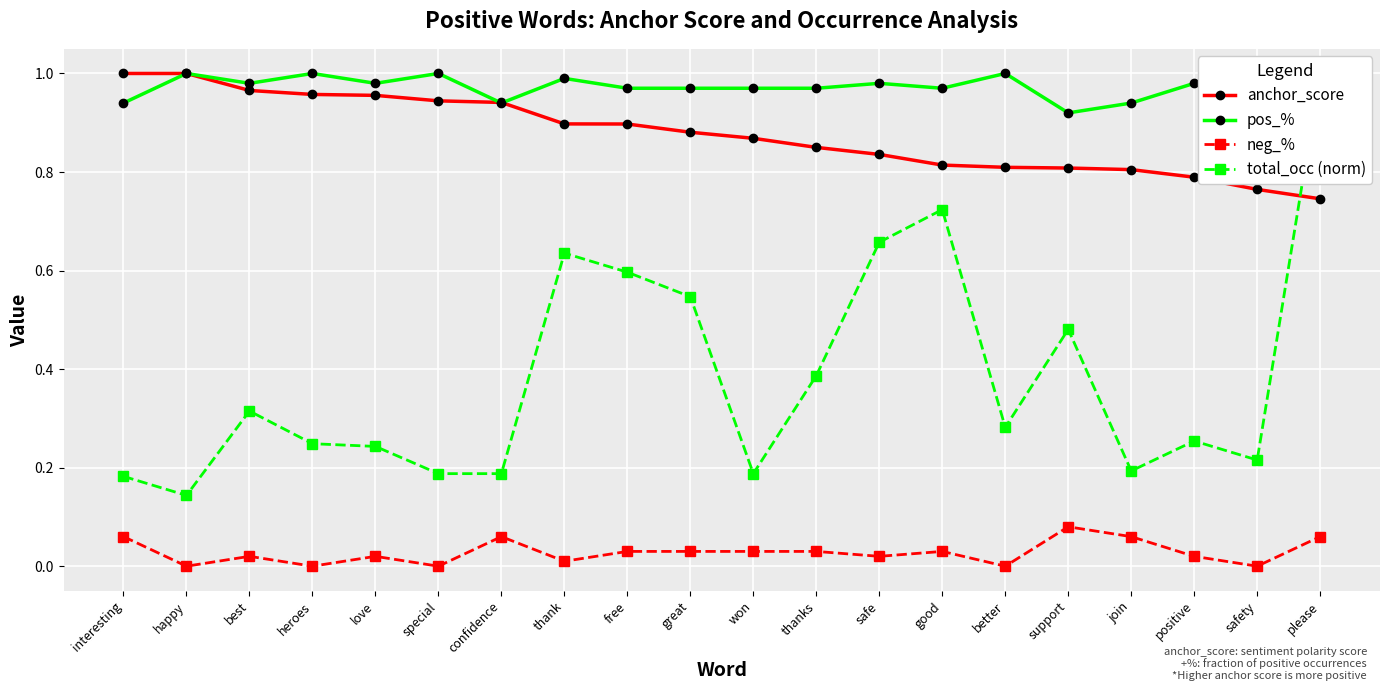

What position from the left is heroes?

4